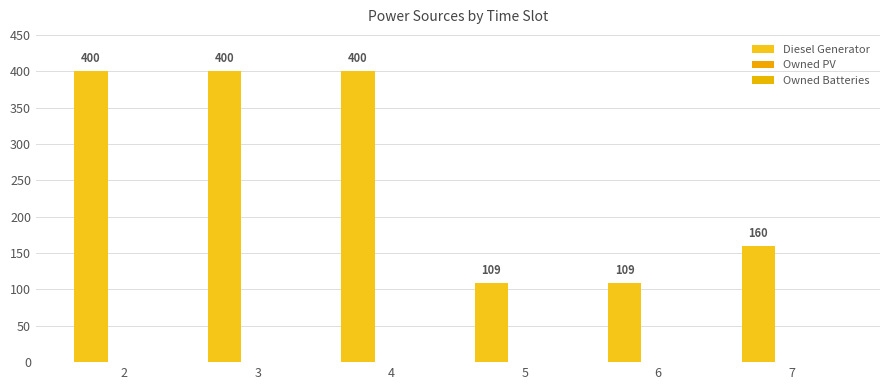

Does the chart contain any negative values?

No